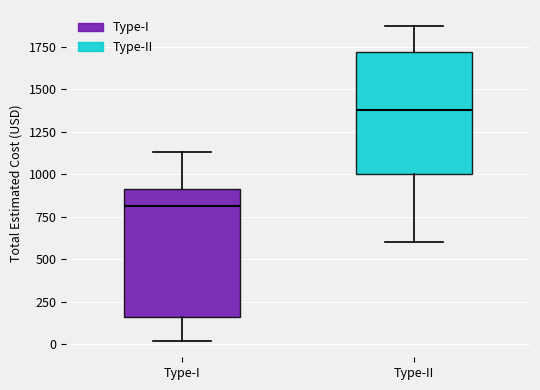

Reading left to right, read every box against the y-axis: the position of its median line, the range the box covers, and the ends of its whiskers. The values are not printed on the chart, so give them approximately, as read against the axis.

Type-I: median 800, box 150 to 900, whiskers 0 to 1150
Type-II: median 1400, box 1000 to 1700, whiskers 600 to 1850